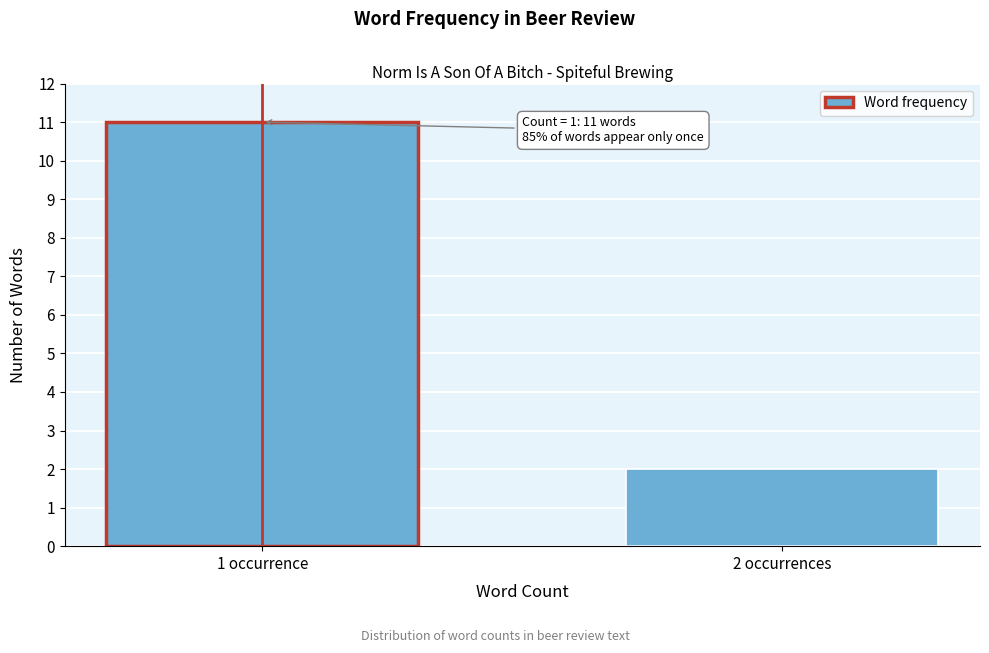

Reading left to right, extract all data points from this chart.

11	2